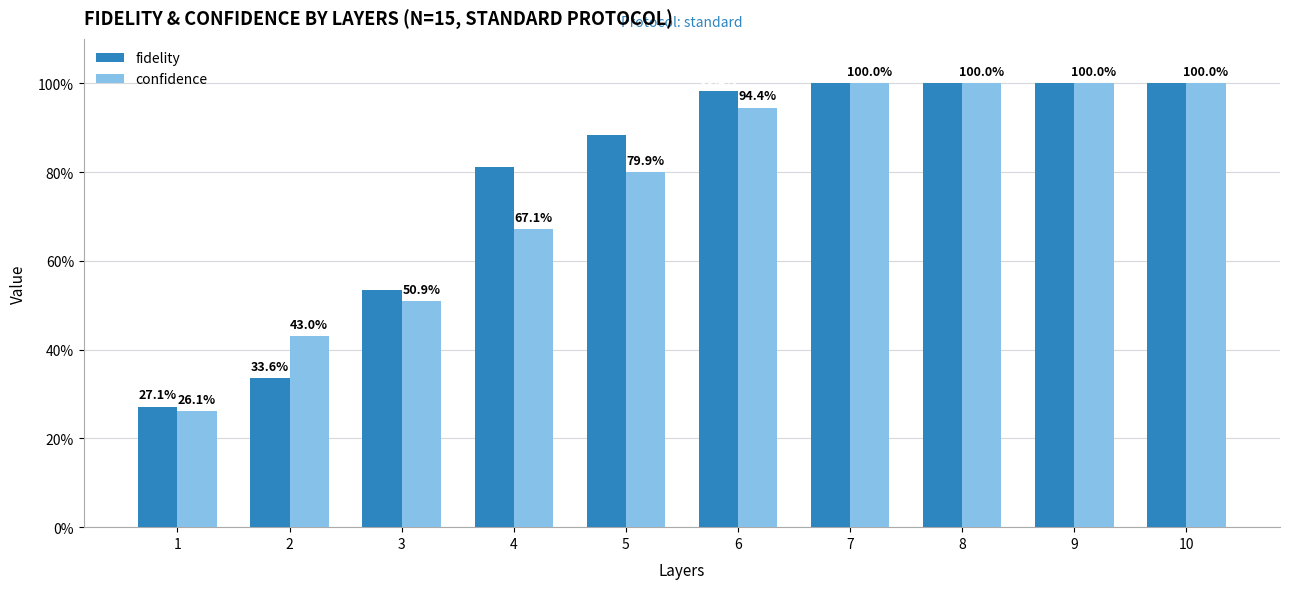

List the series in order of their peak value, lowest first.

fidelity, confidence